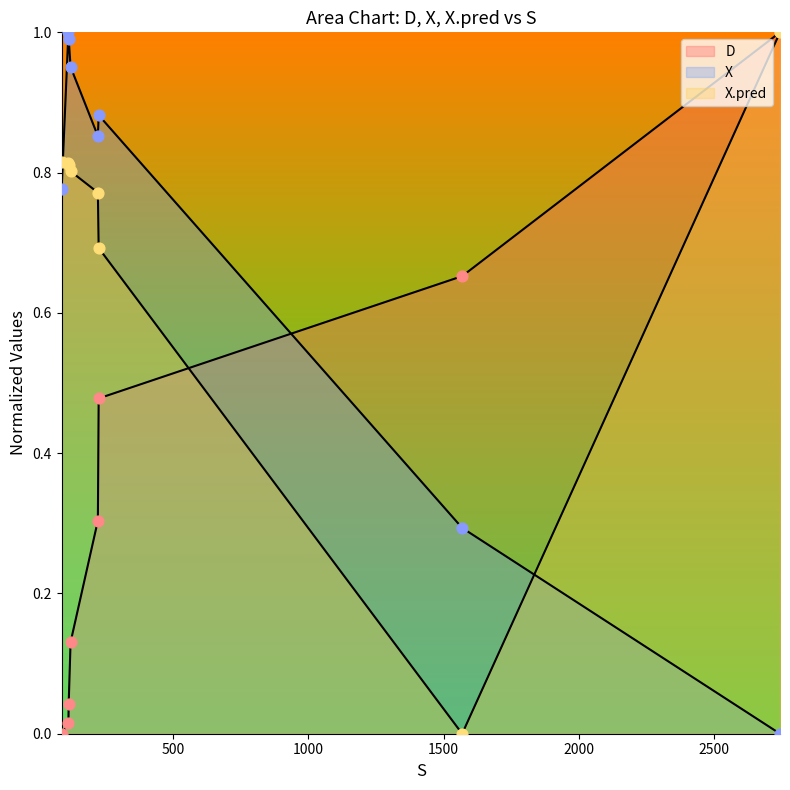

Which series has the largest Y range (max minus min)?

X